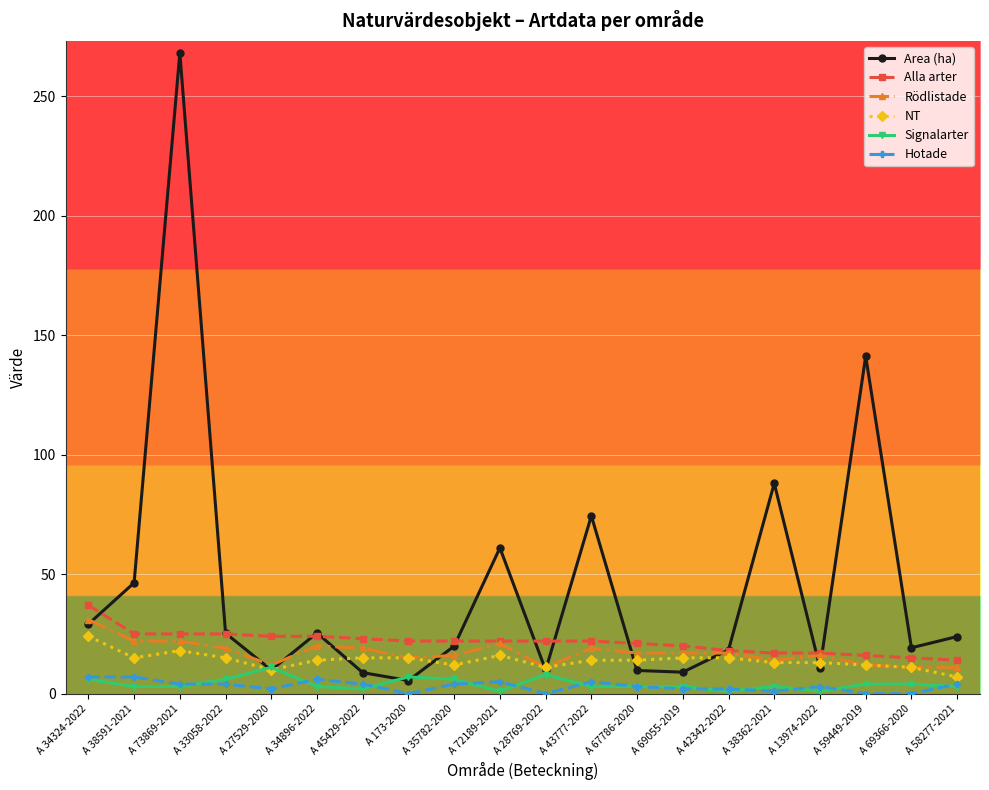

The NT series shows 27.7 at A 73869-2021. True or false?

False